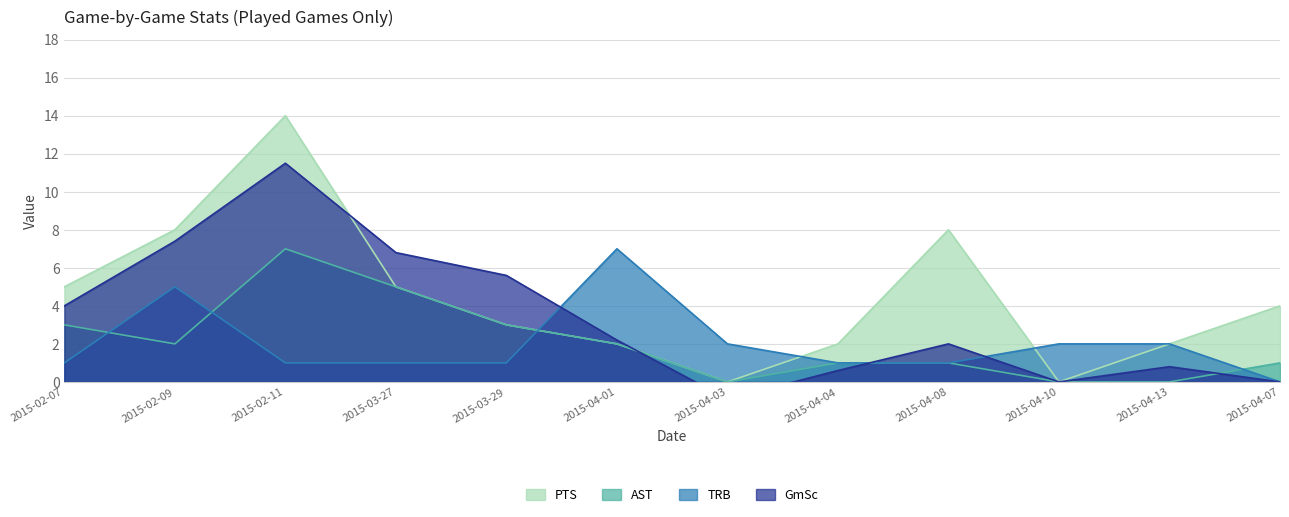

What is the difference between the second highest and second lowest values in the TRB series?

4